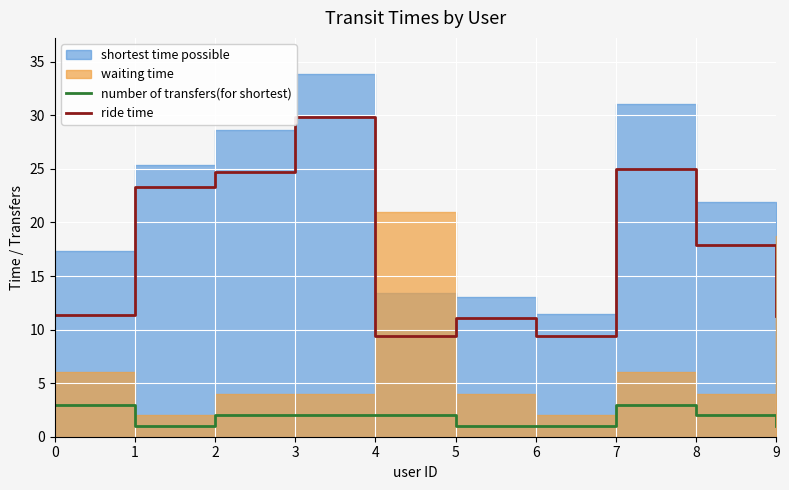

The value of number of transfers(for shortest) at 5 is 1. True or false?

True